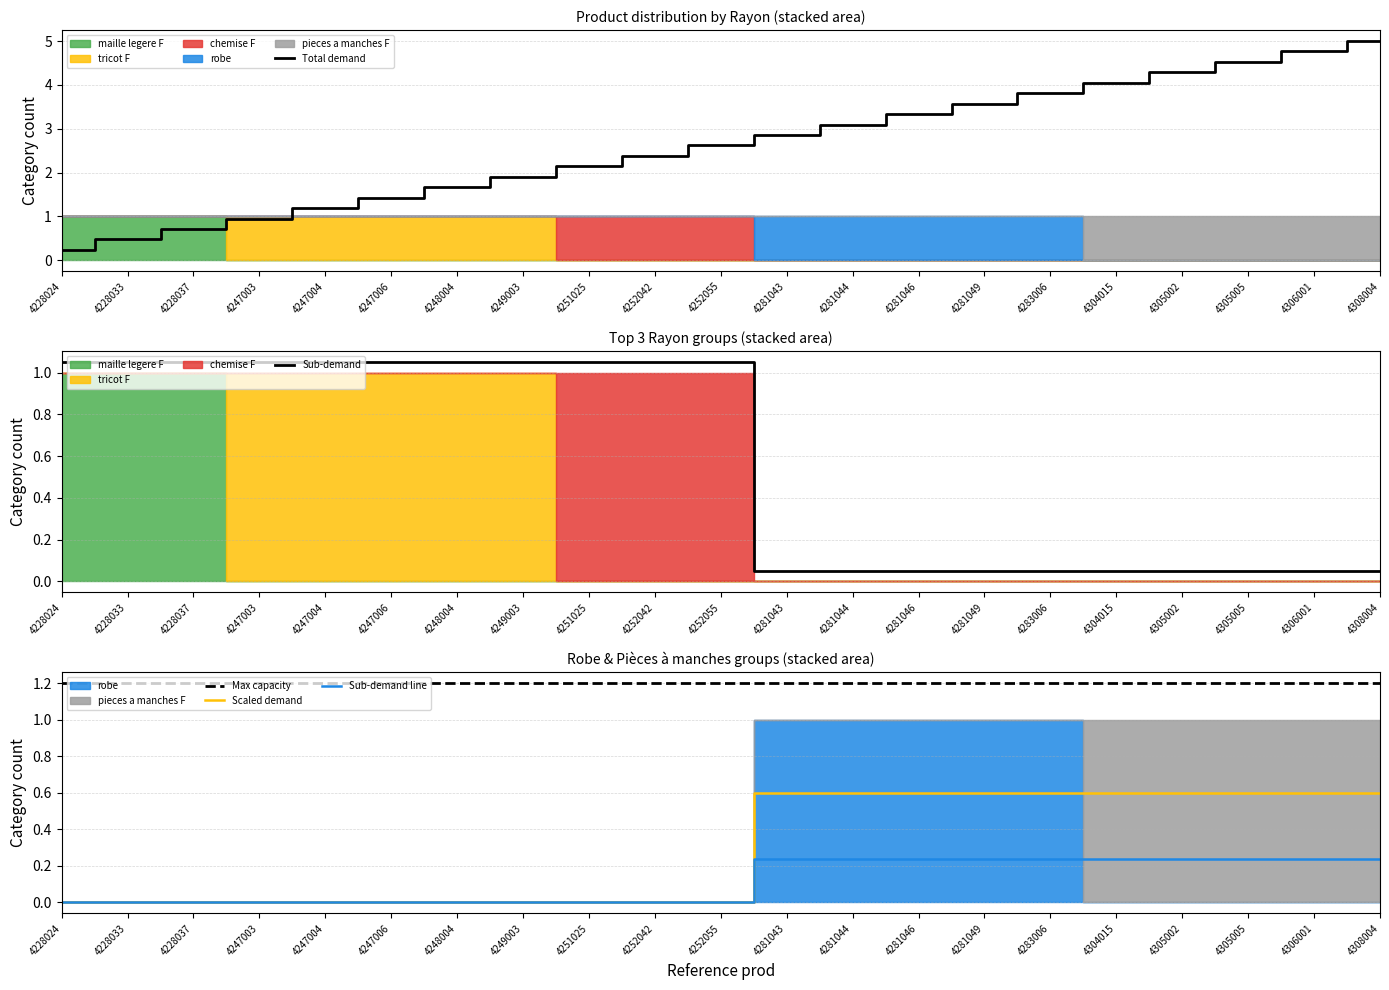

List the labels in order of Scaled demand value, smallest first.

4228024, 4228033, 4228037, 4247003, 4247004, 4247006, 4248004, 4249003, 4251025, 4252042, 4252055, 4281043, 4281044, 4281046, 4281049, 4283006, 4304015, 4305002, 4305005, 4306001, 4308004